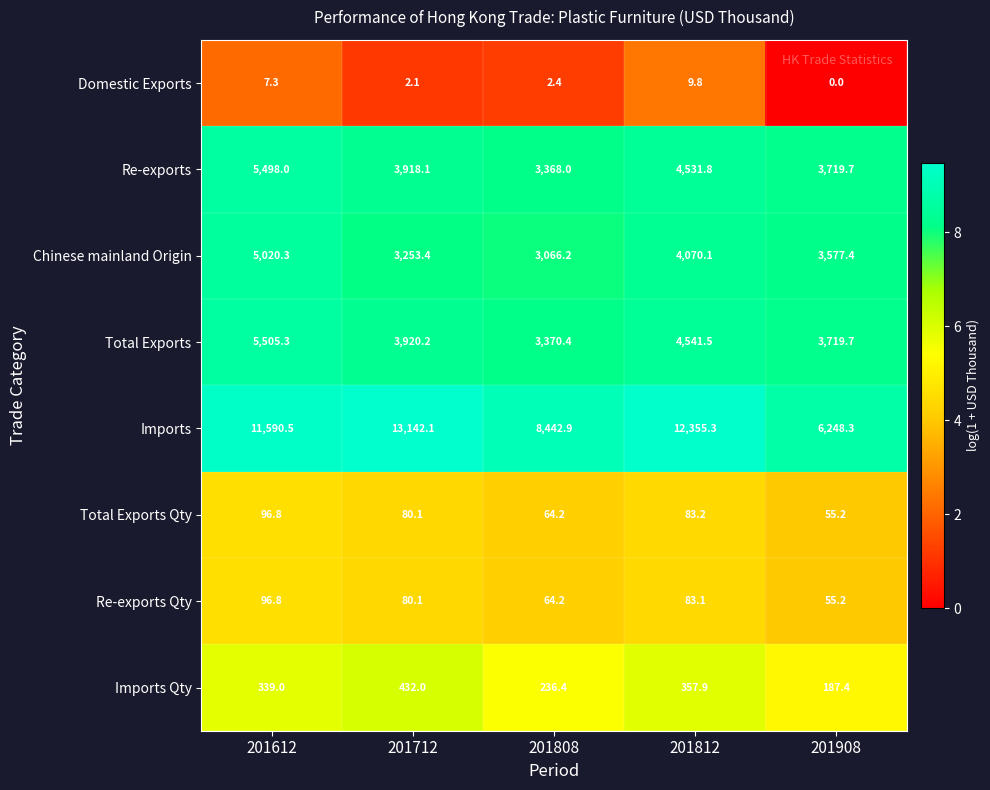

List the labels in order of Total Exports Qty value, largest first.

201612, 201812, 201712, 201808, 201908